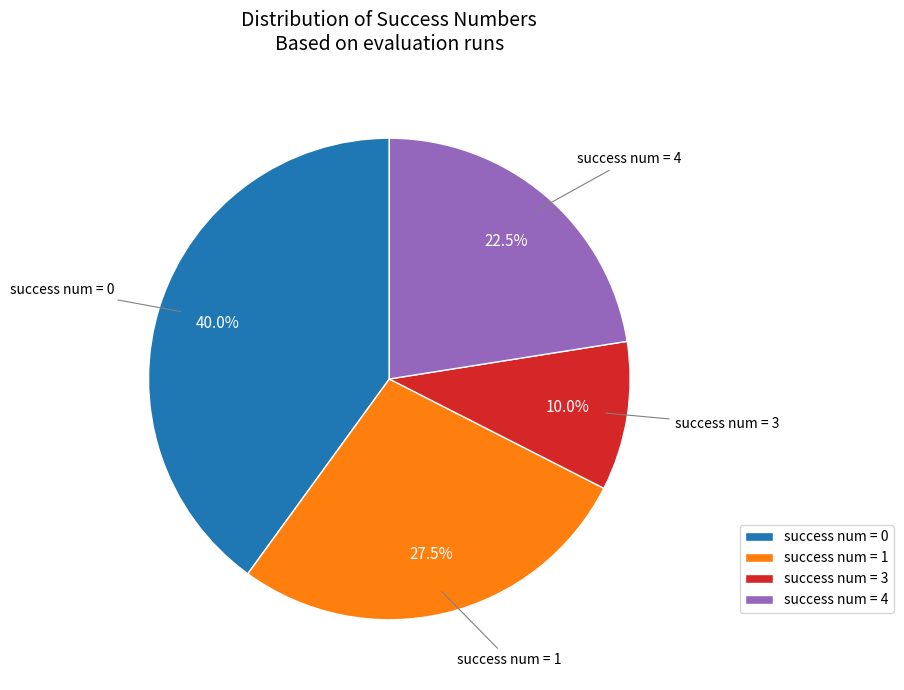

Rank the categories by value from highest to lowest.

success num = 0, success num = 1, success num = 4, success num = 3